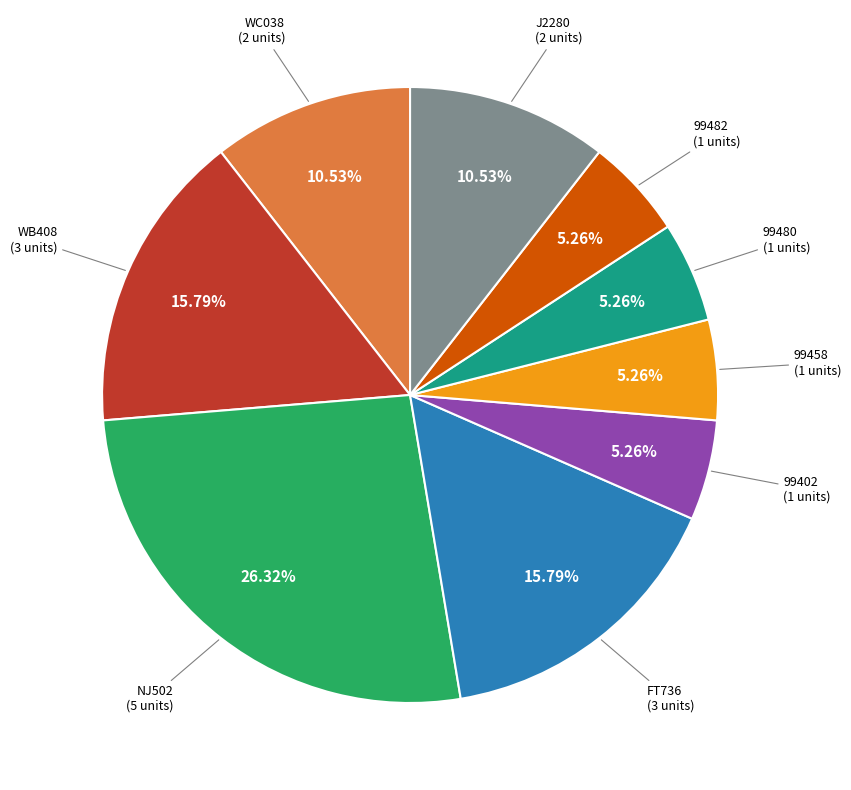

Is there any slice that represents more than half of the pie?

No